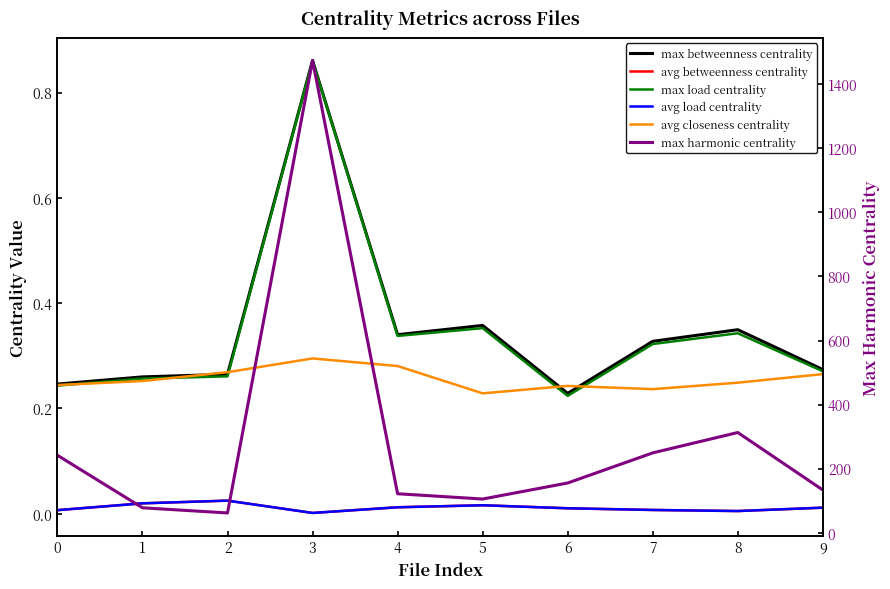

At which category does max load centrality reach its first local peak?

3